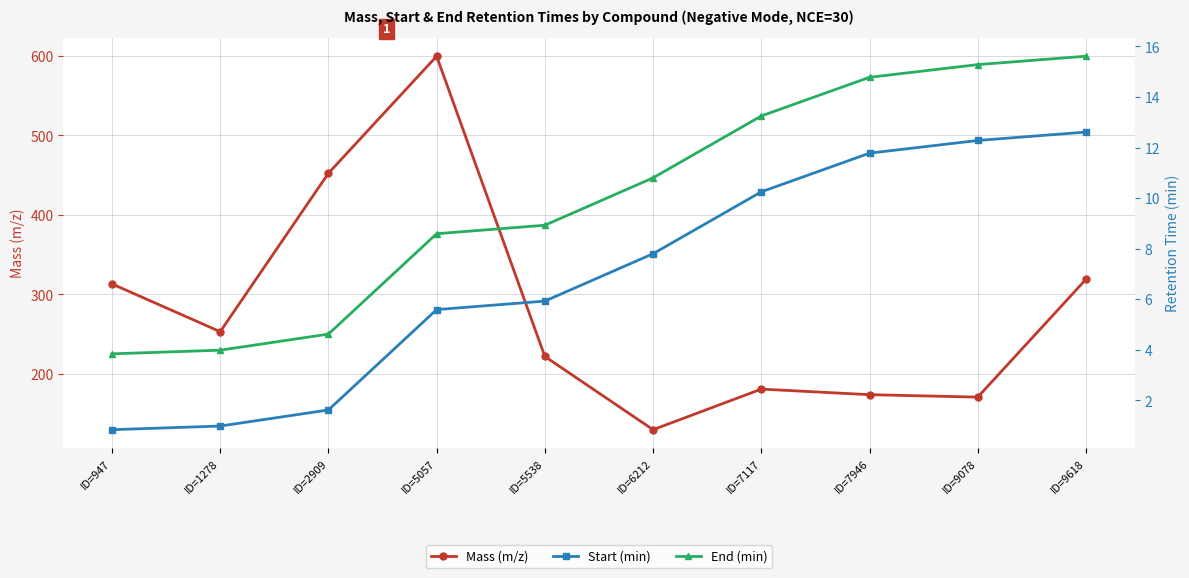

What is the average value of the Mass (m/z) series?

281.5